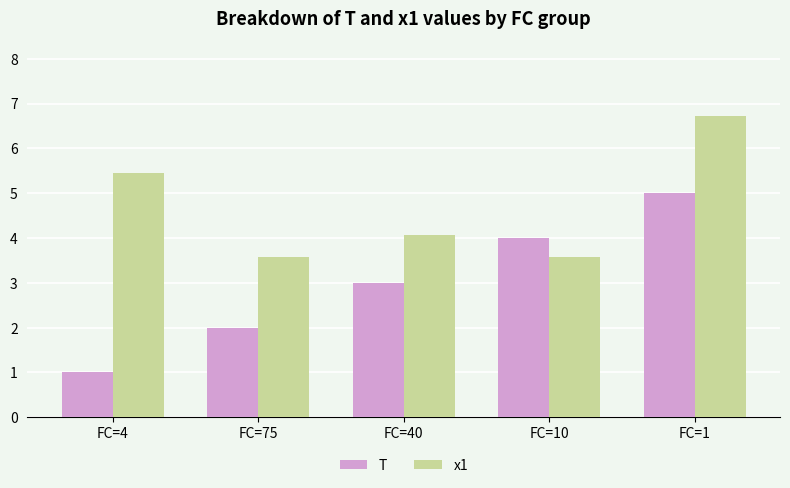

How many groups of bars are there?

5